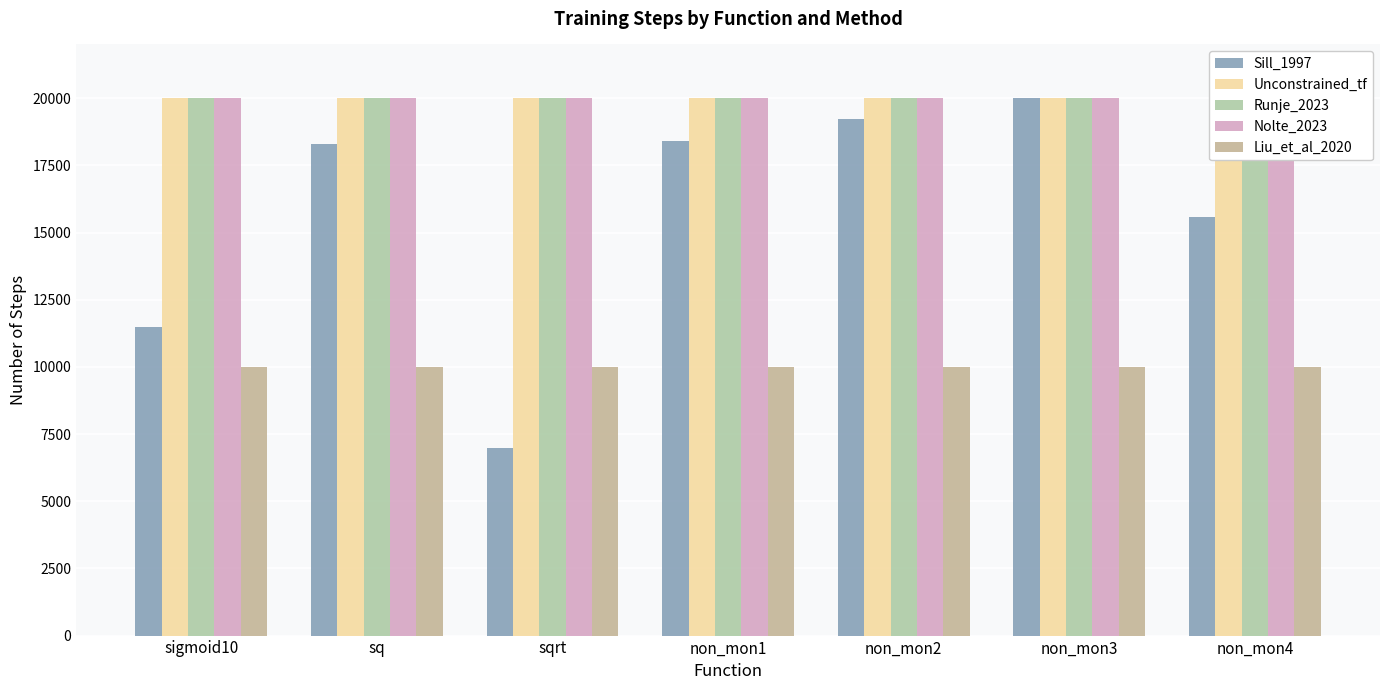

What is the sum of the Unconstrained_tf values at sqrt and sq?

40000.0